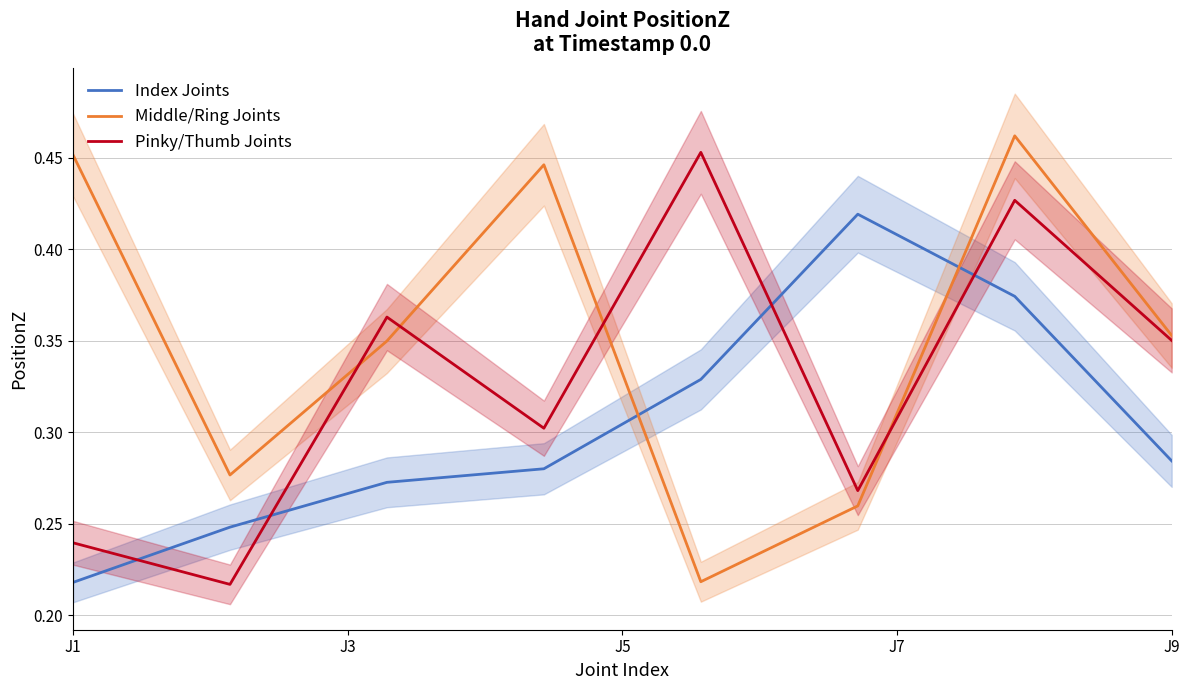

List the series in order of their peak value, lowest first.

Index Joints, Pinky/Thumb Joints, Middle/Ring Joints